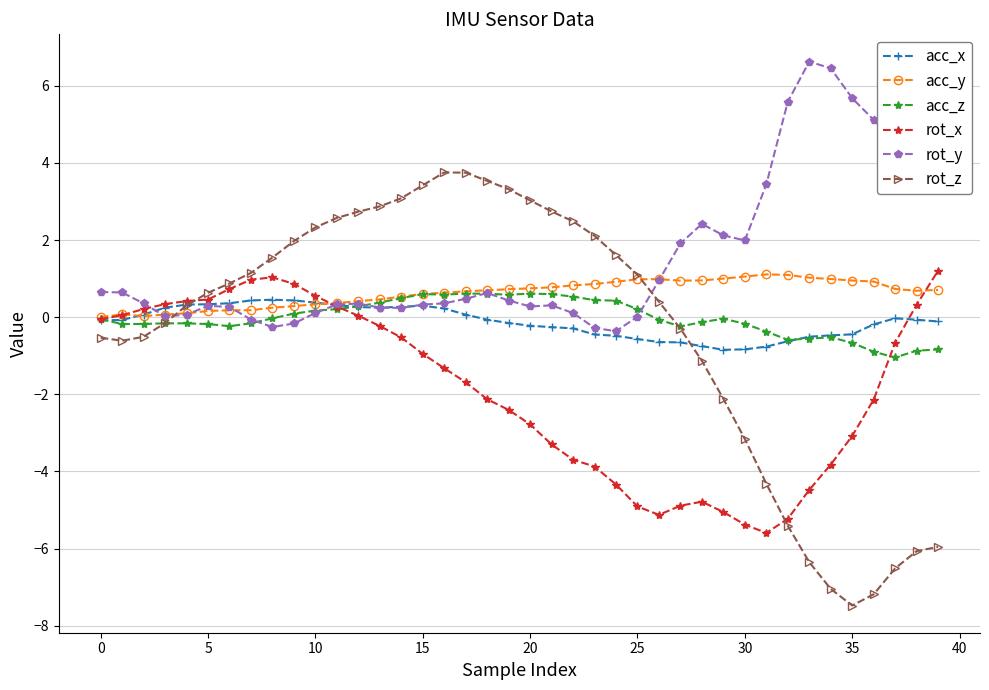

True or false: acc_x has more than 0 points higher than both neighbors.

True